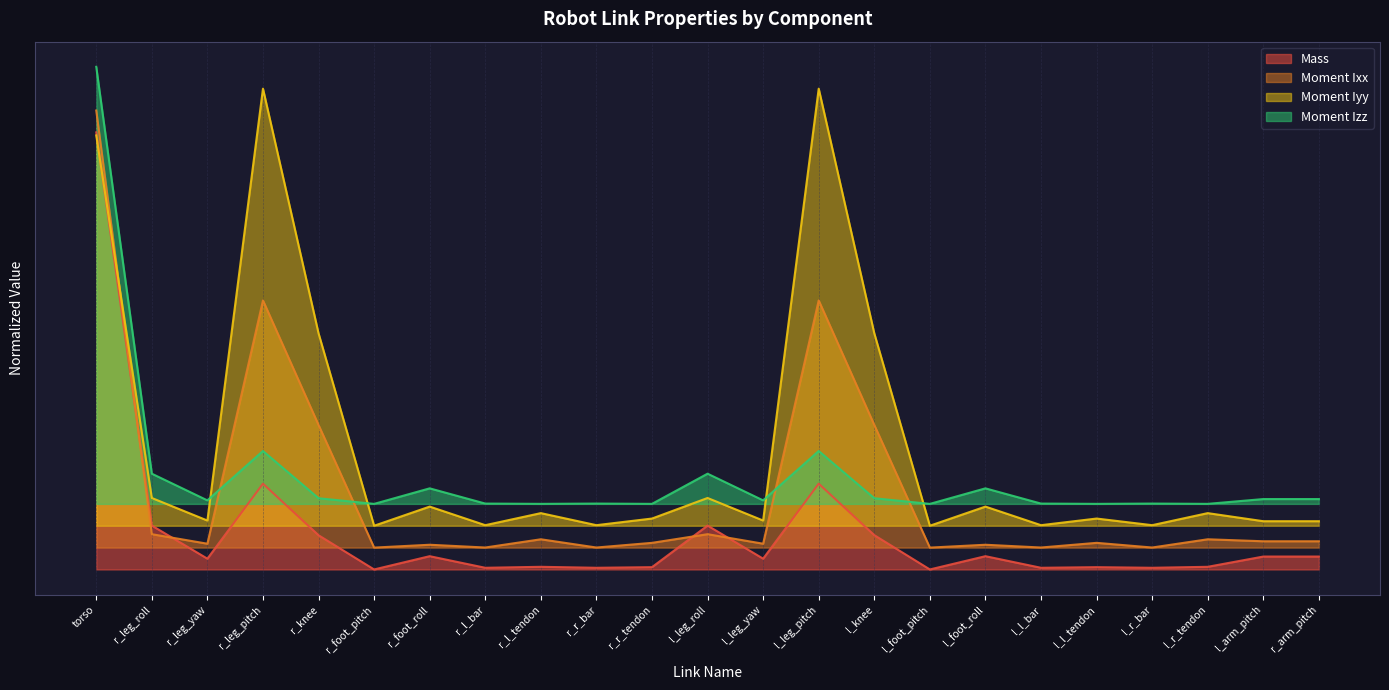

What is the spread (max minus min) of values at l_knee?

0.5